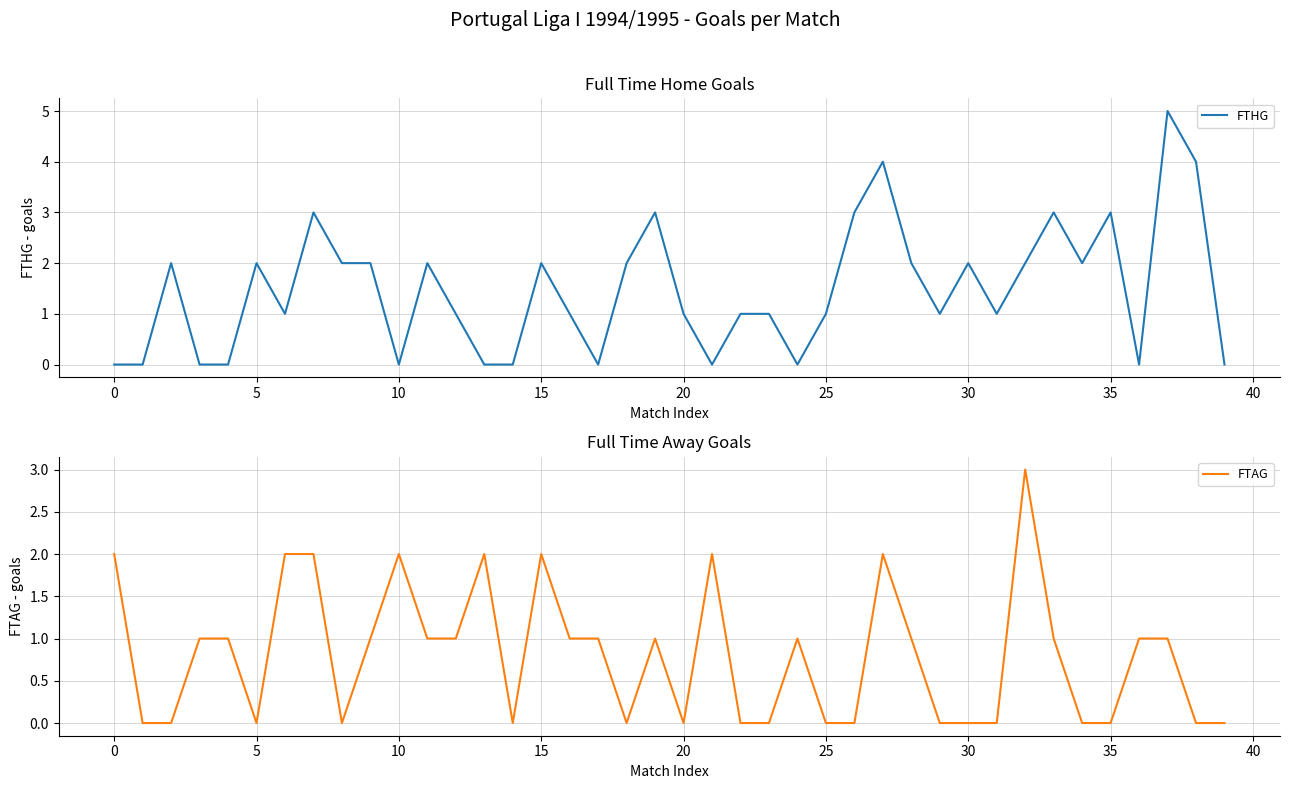

Is the value of FTAG at 18 greater than the value of FTHG at 30?

No